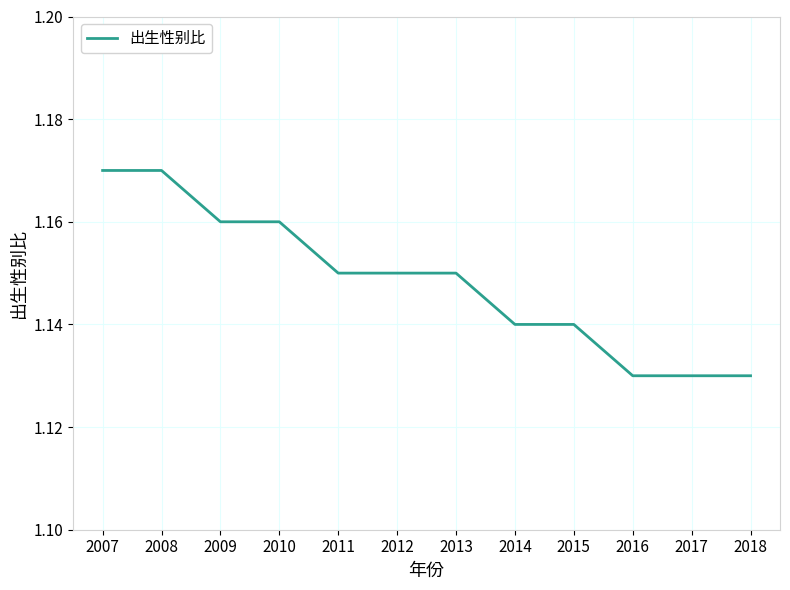

The value at 2011 is 1.9. True or false?

False